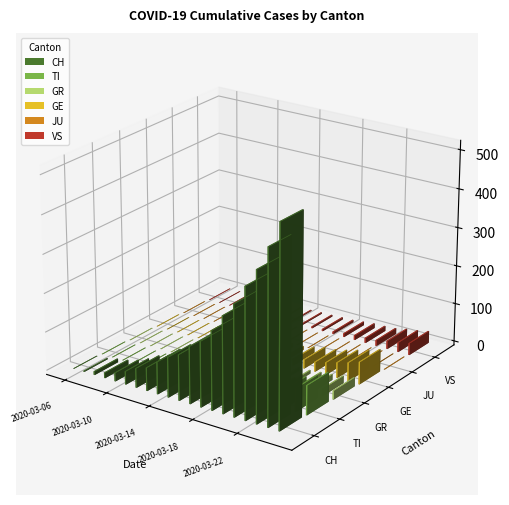

Count the number of data series in this chart.

6